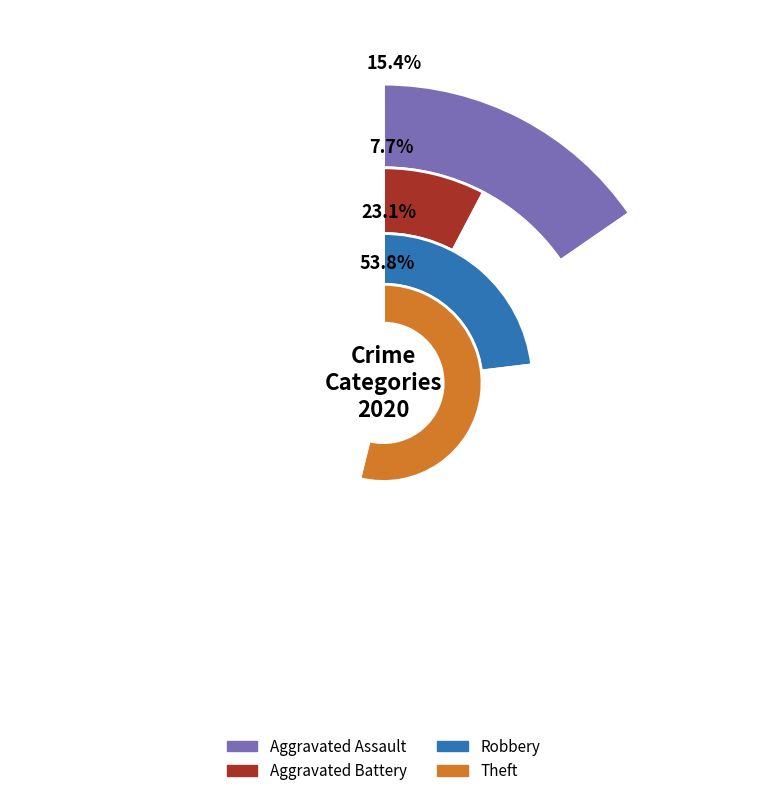

Approximately how many times larger is the value at Theft compared to Robbery?

2.3